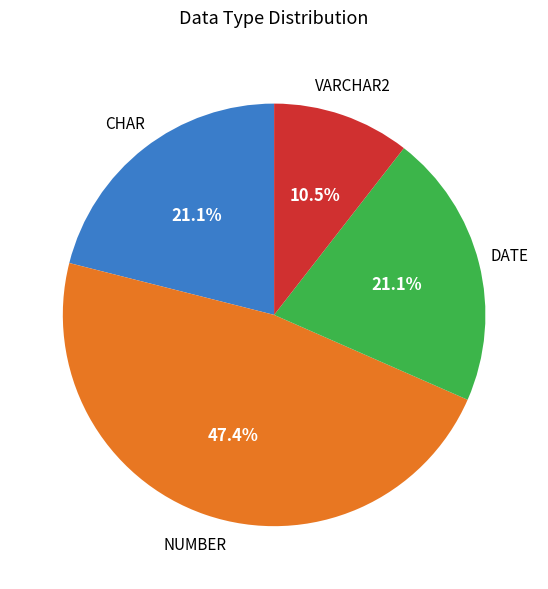

Is there any slice that represents more than half of the pie?

No